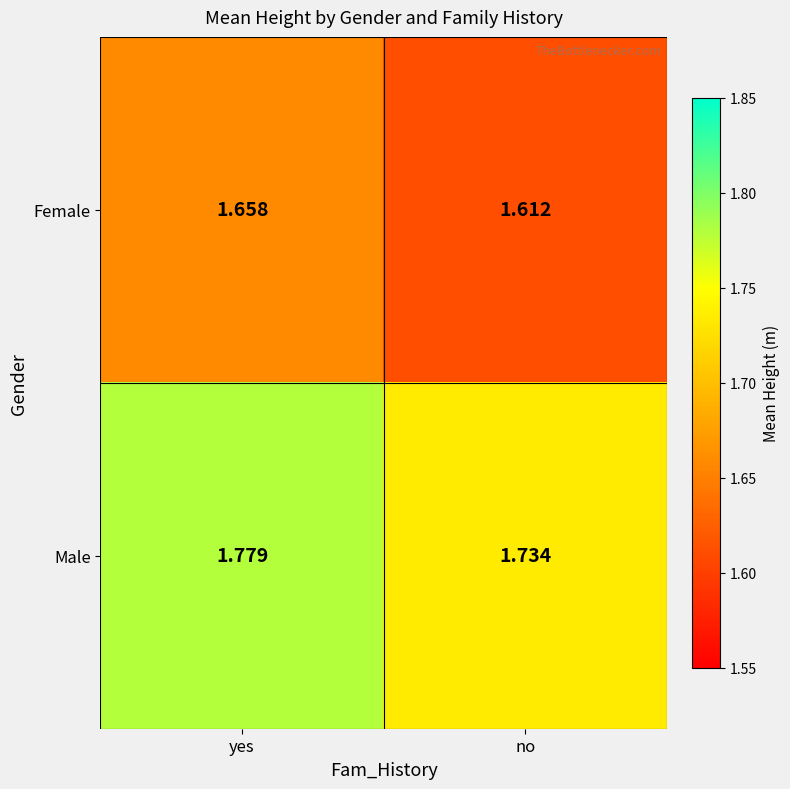

At which category does the chart reach its minimum across all series?

no